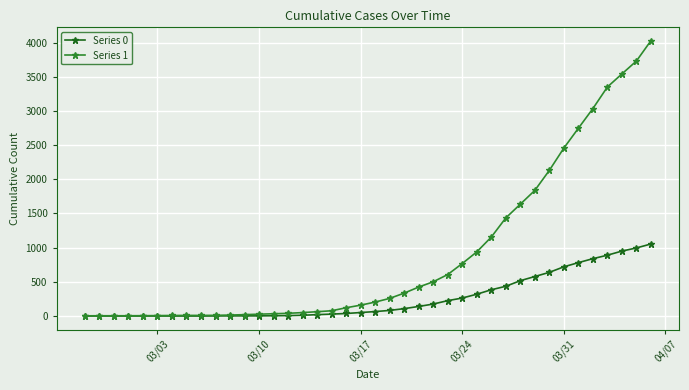

Does the chart have visible grid lines?

Yes